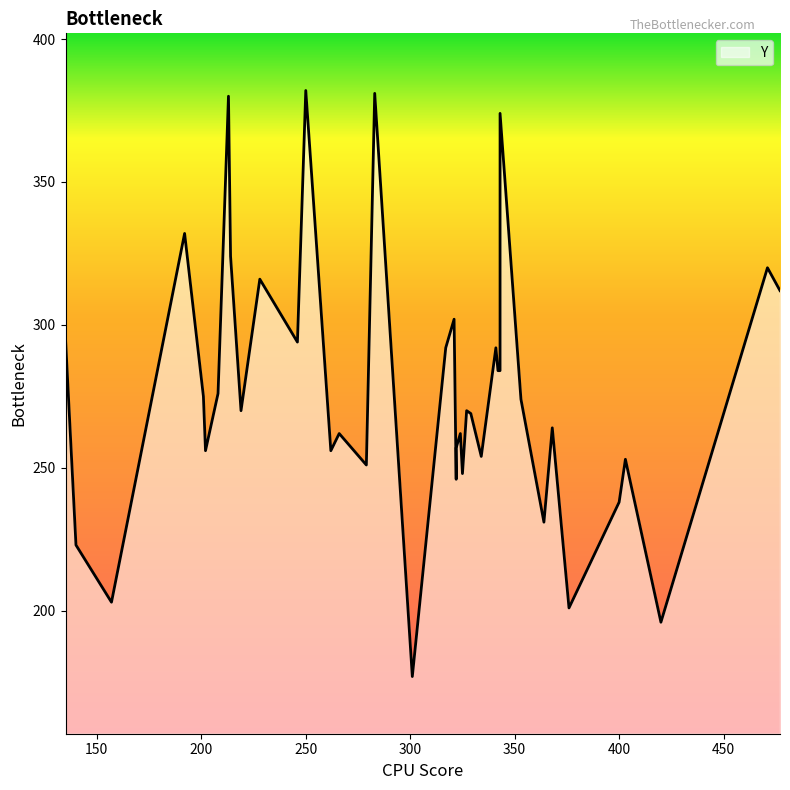

The value at 324 is 455. True or false?

False